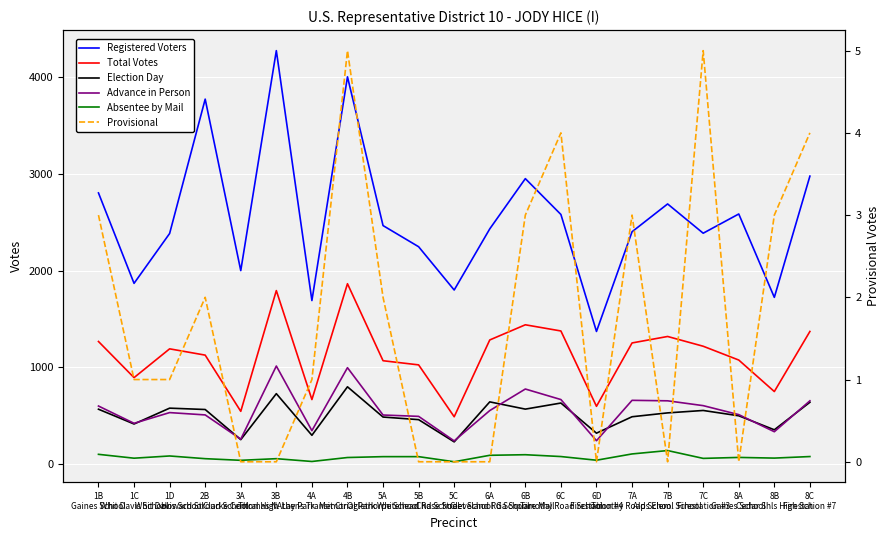

What is the label of the 3rd point from the left?

1D
Whit Davis School